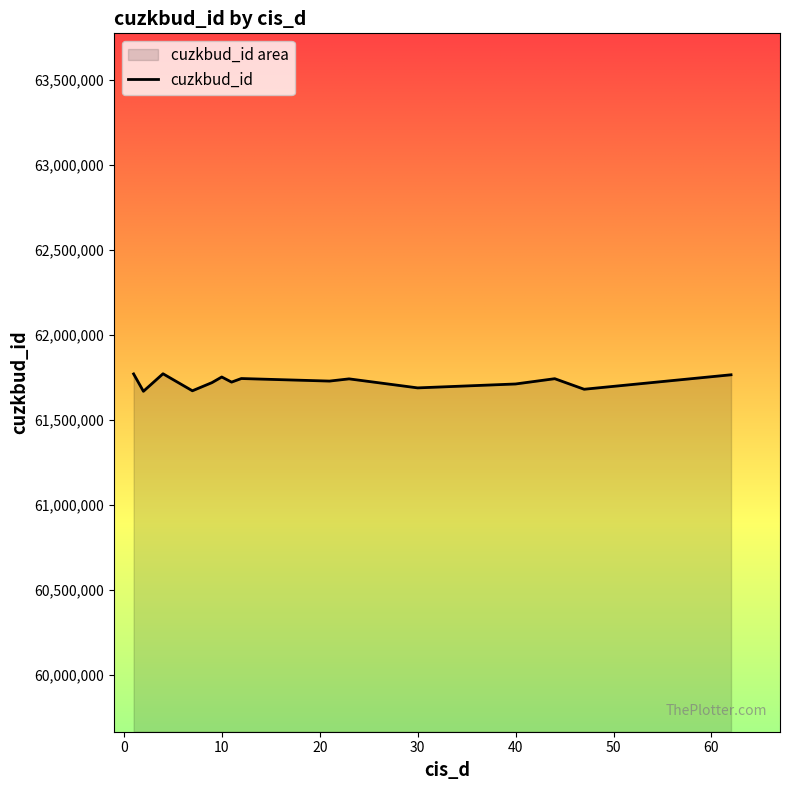

List the labels in order of value, largest first.

4, 1, 62, 10, 12, 44, 23, 21, 11, 9, 40, 30, 47, 7, 2